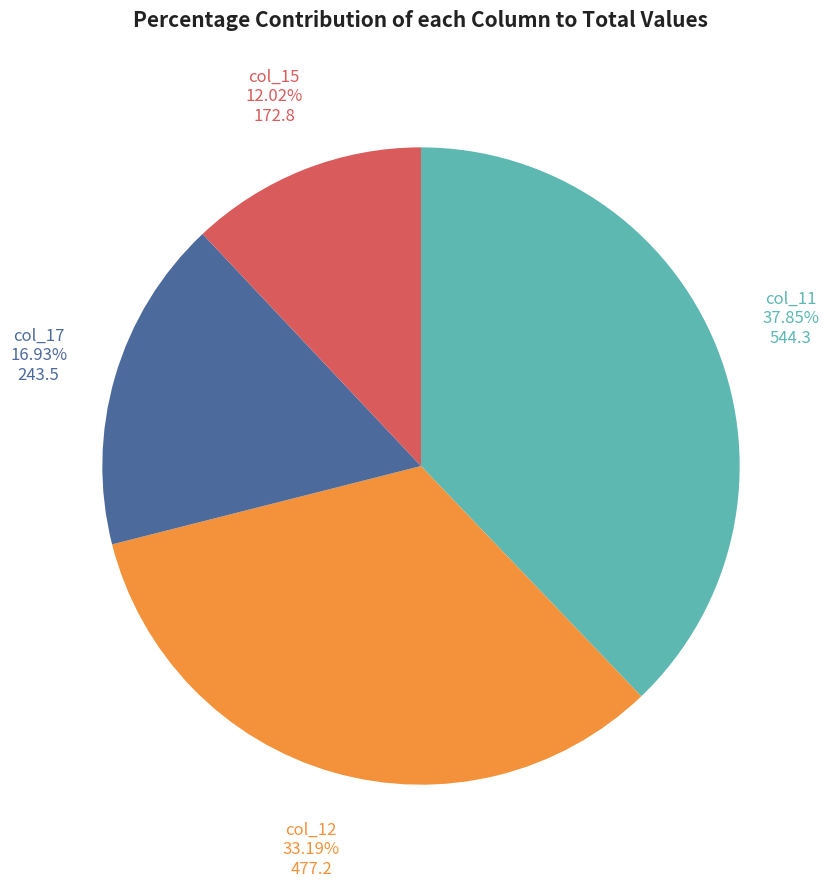

Does col_11 account for over 50% of the chart?

No